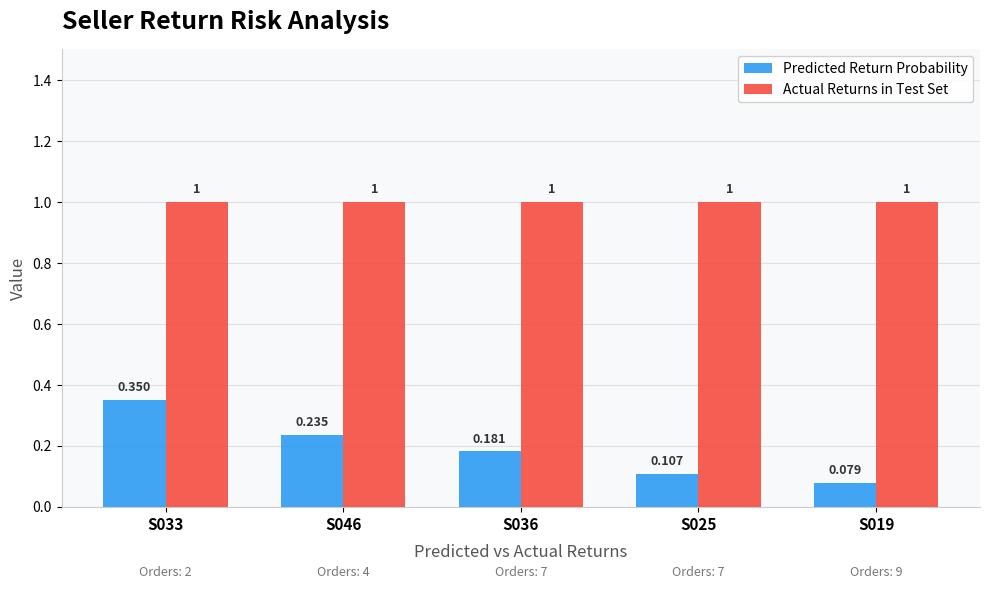

Between S046 and S025, which series saw the biggest shift?

Predicted Return Probability